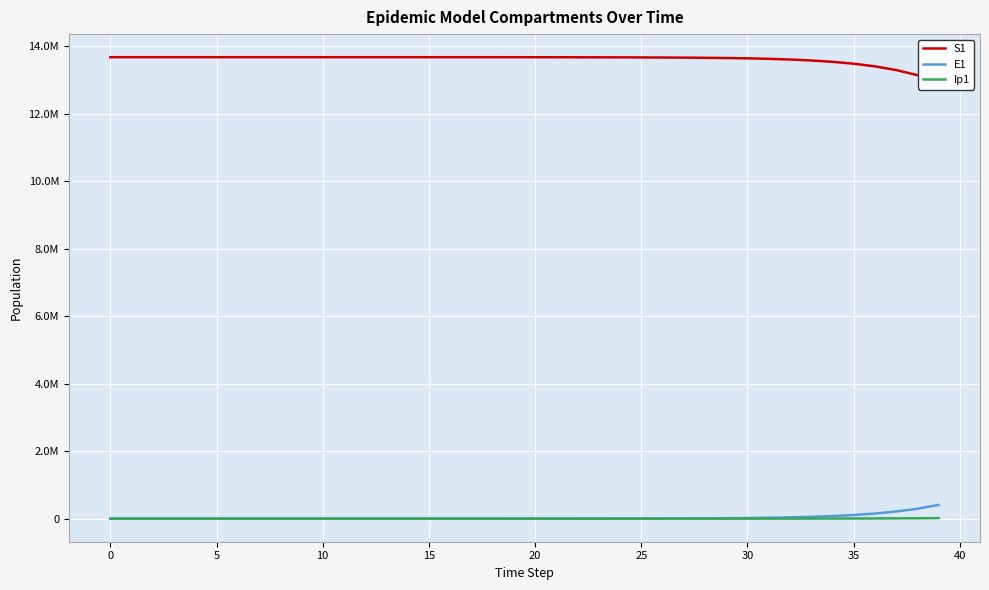

What is the value of the S1 point at the 9th from the left?

13678468.9